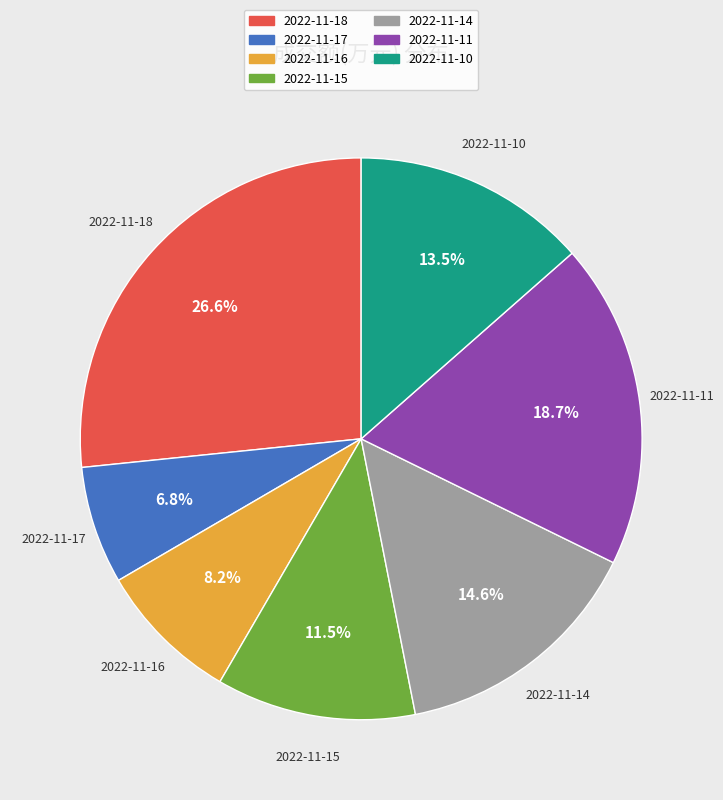

True or false: 2022-11-18 accounts for 27% of the total.

True